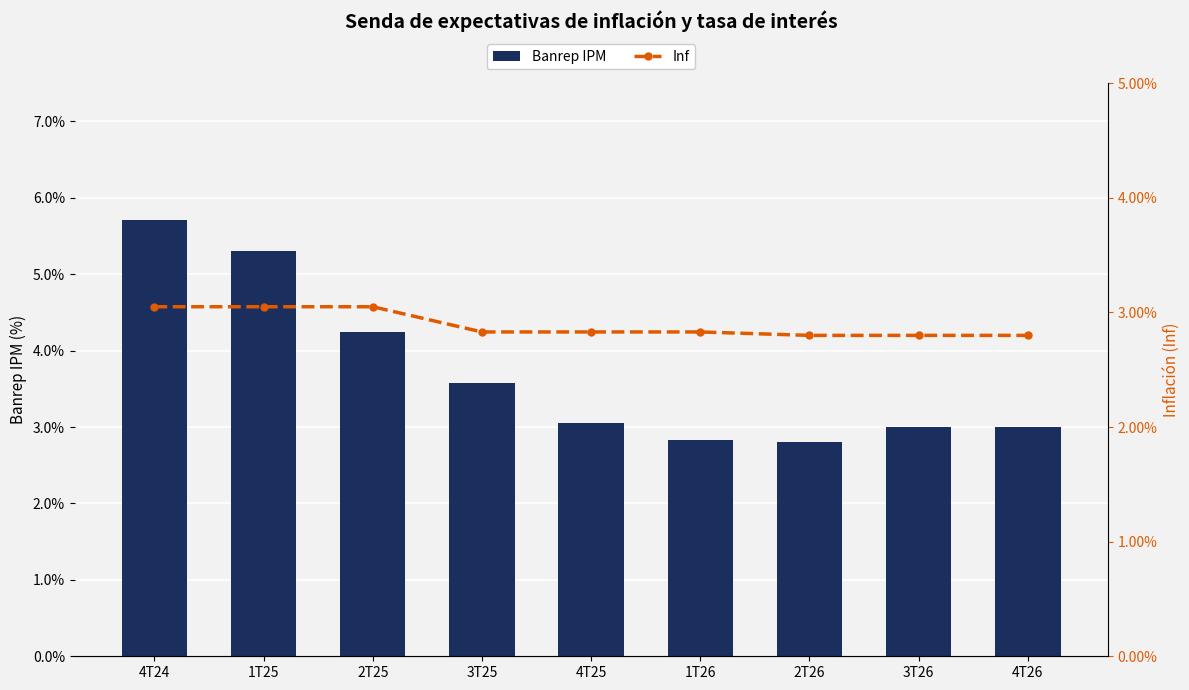

What is the highest value of the Banrep IPM series?

5.7